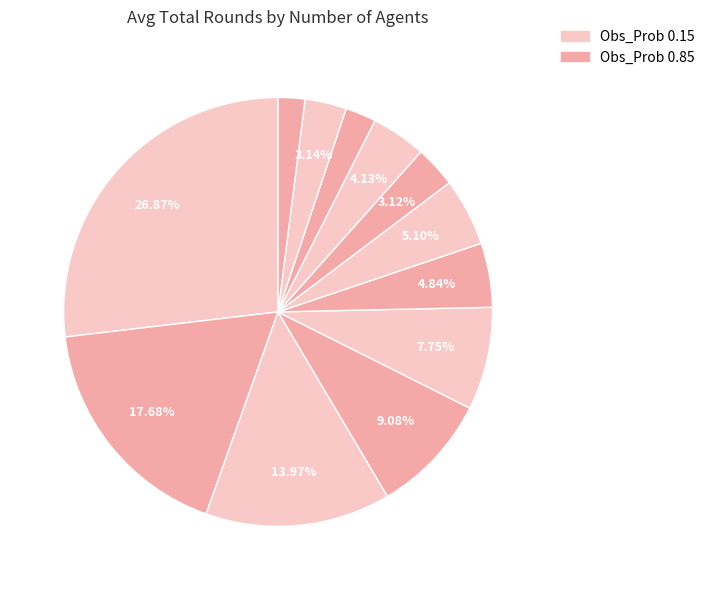

How many segments does this pie chart have?

12